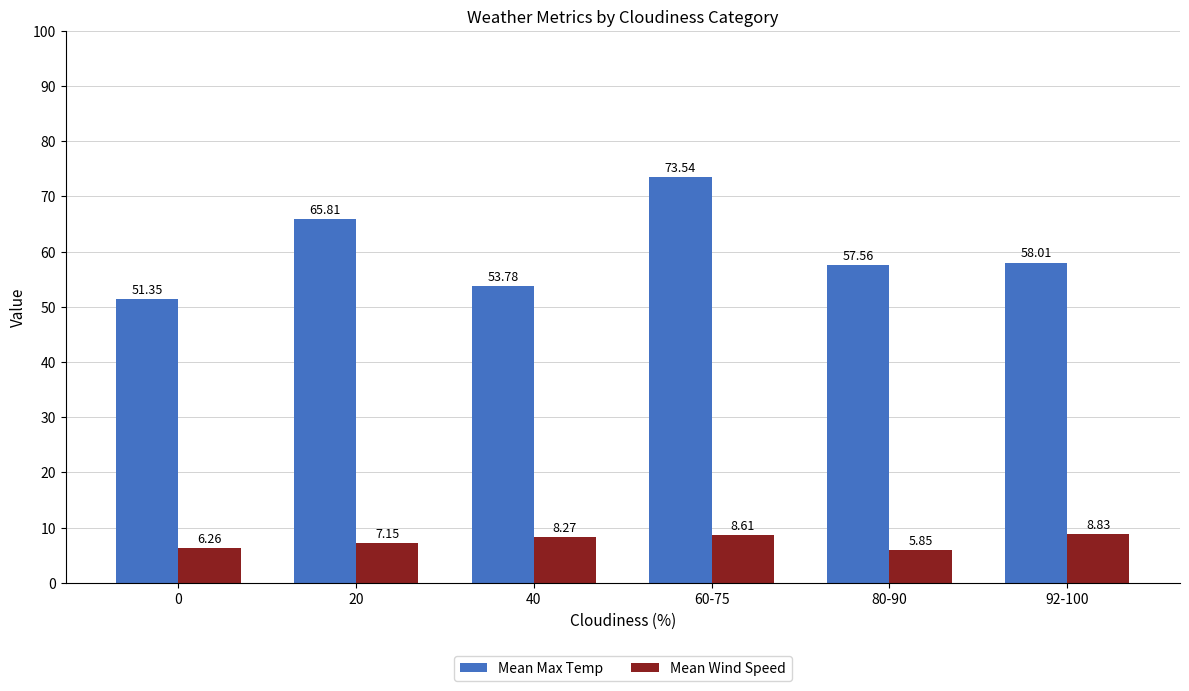

Where does the Mean Wind Speed series first go above 8?

40